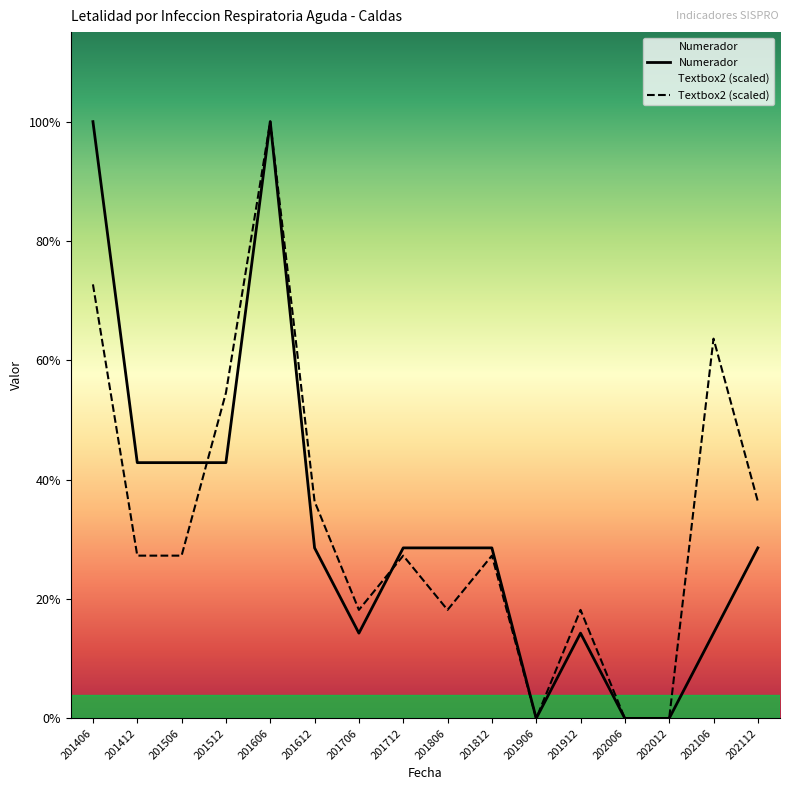

Which has a higher value, 201812 or 201506?

201506